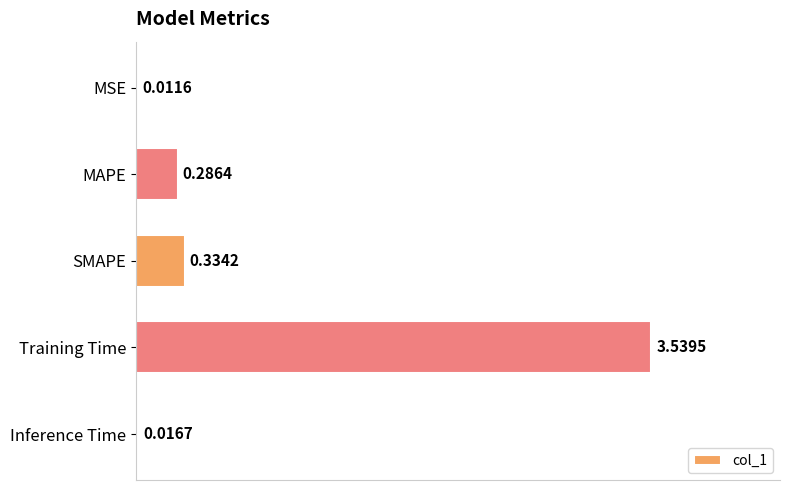

At which label is the value closest to 1?

SMAPE